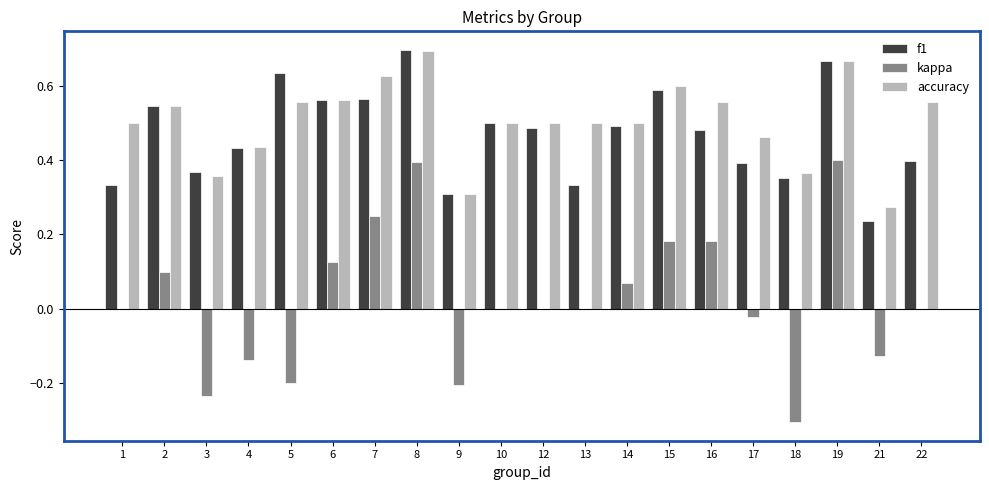

Where is f1 nearest to the value 0?

21